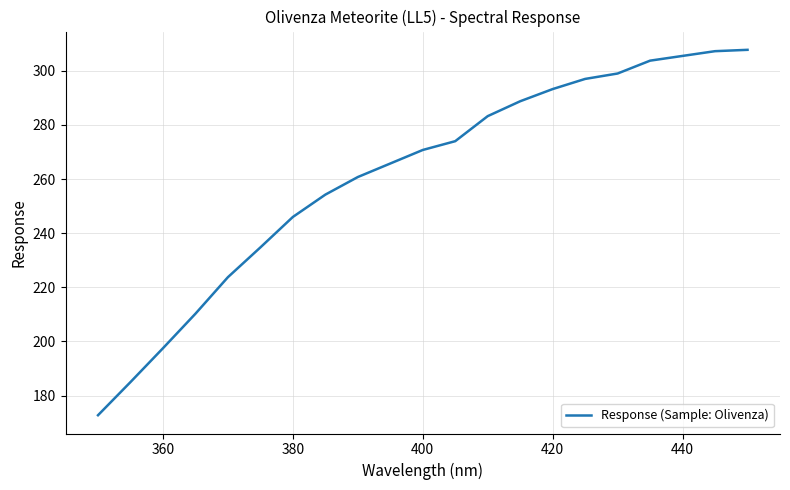

What is the maximum value shown in the chart?

307.8